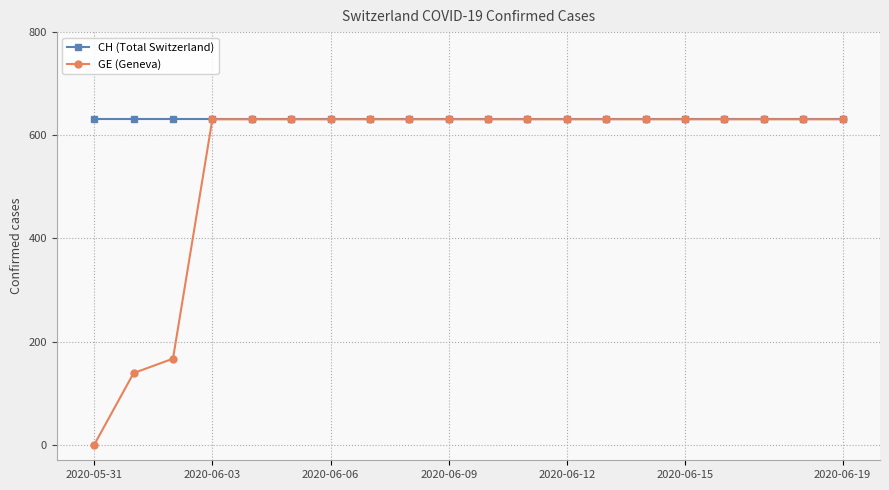

Which series has the widest spread of values?

GE (Geneva)